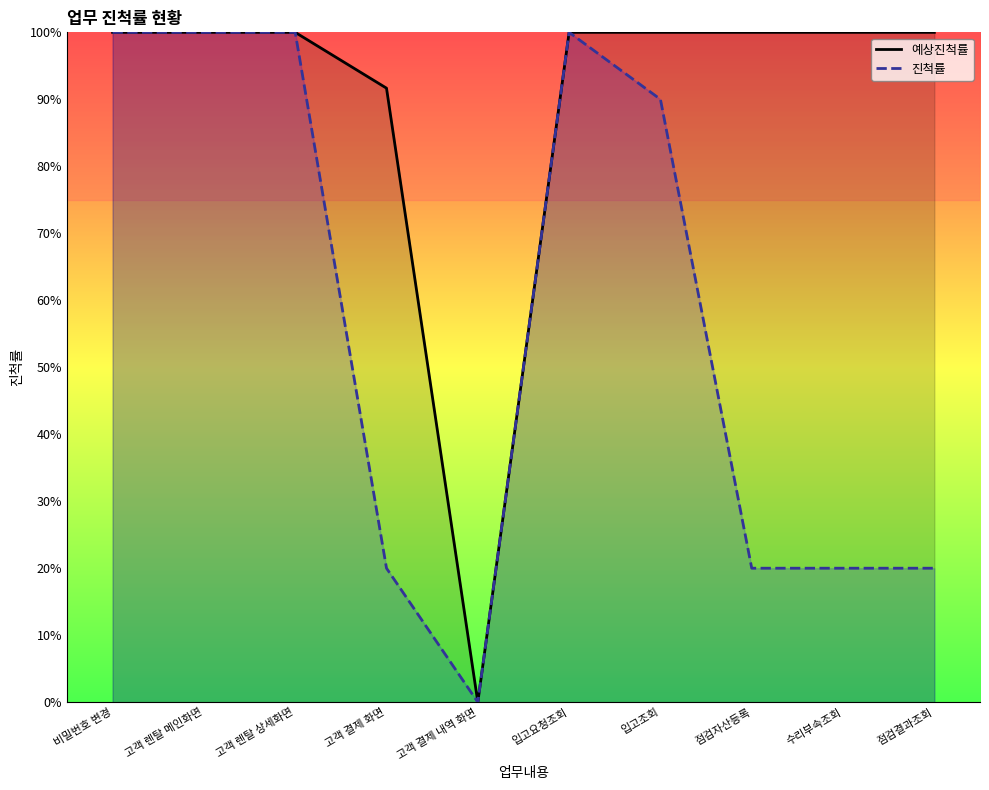

Is the value of 진척률 at 고객 결제 화면 greater than the value of 예상진척률 at 고객 결제 화면?

No